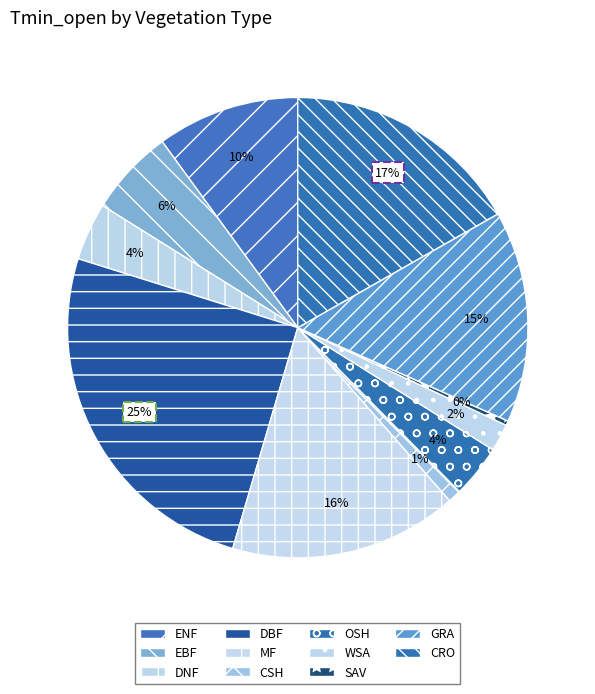

To the nearest percent, what is the combined percentage of GRA and SAV?

15%